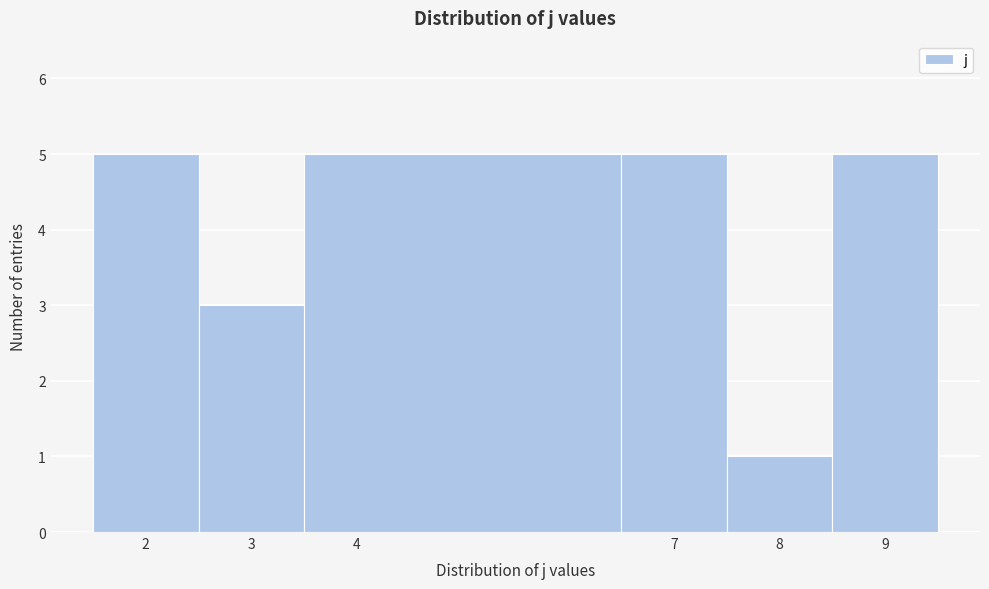

Reading left to right, list every bar in this chart as the range it spans on the x-axis followed by its height. The values are not printed on the chart, so give them approximately, as read against the axis.

1.5 to 2.5: 5
2.5 to 3.5: 3
3.5 to 6.5: 5
6.5 to 7.5: 5
7.5 to 8.5: 1
8.5 to 9.5: 5